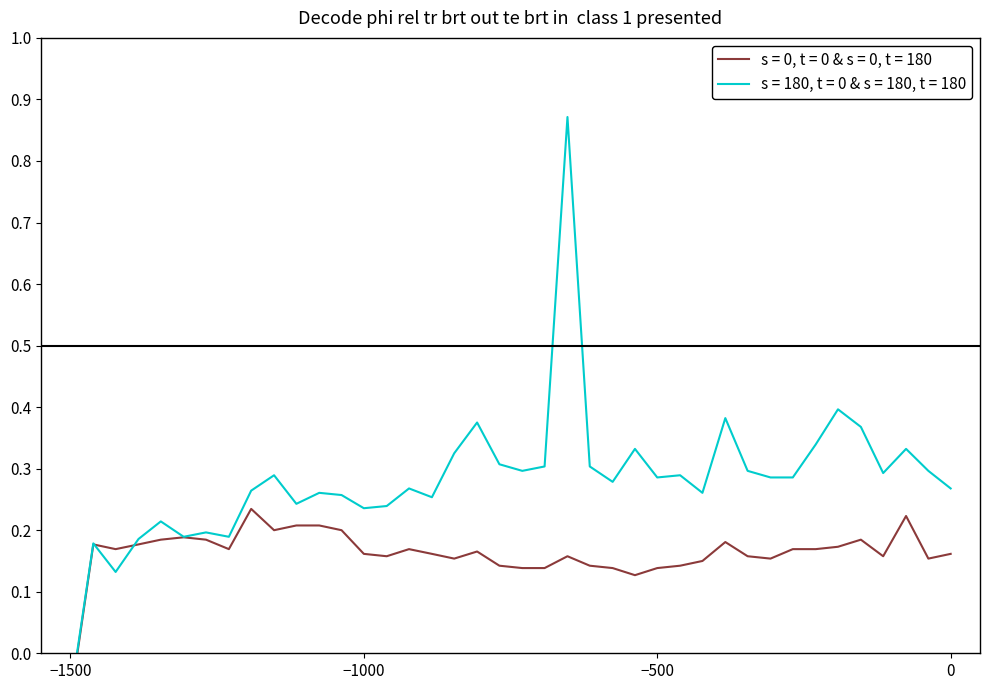

Is the value of s = 180, t = 0 & s = 180, t = 180 at 5 greater than the value of s = 0, t = 0 & s = 0, t = 180 at 15?

Yes